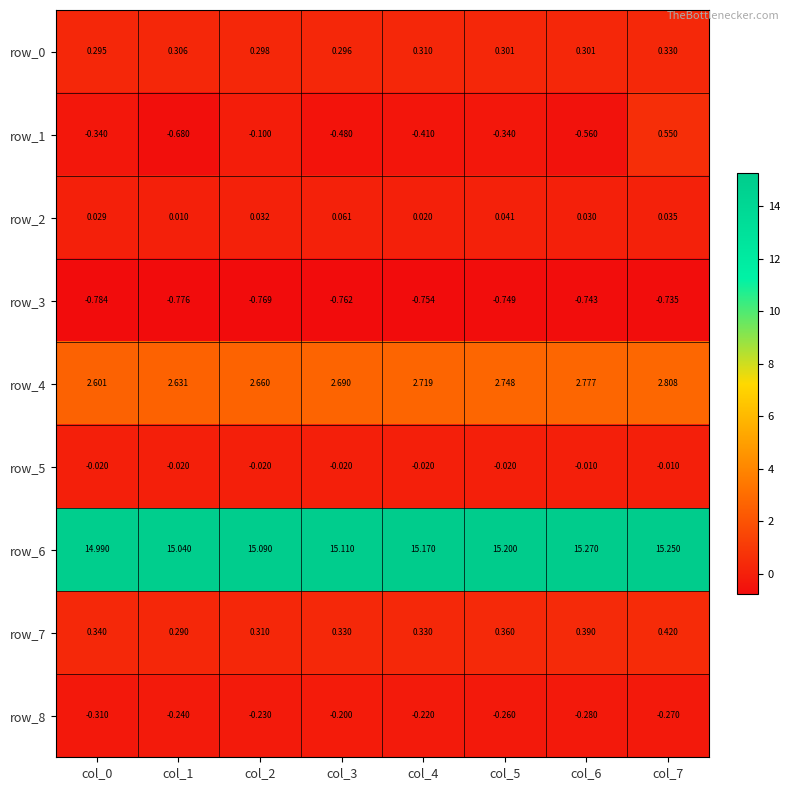

Is the value of row_2 at col_2 greater than the value of row_1 at col_2?

Yes